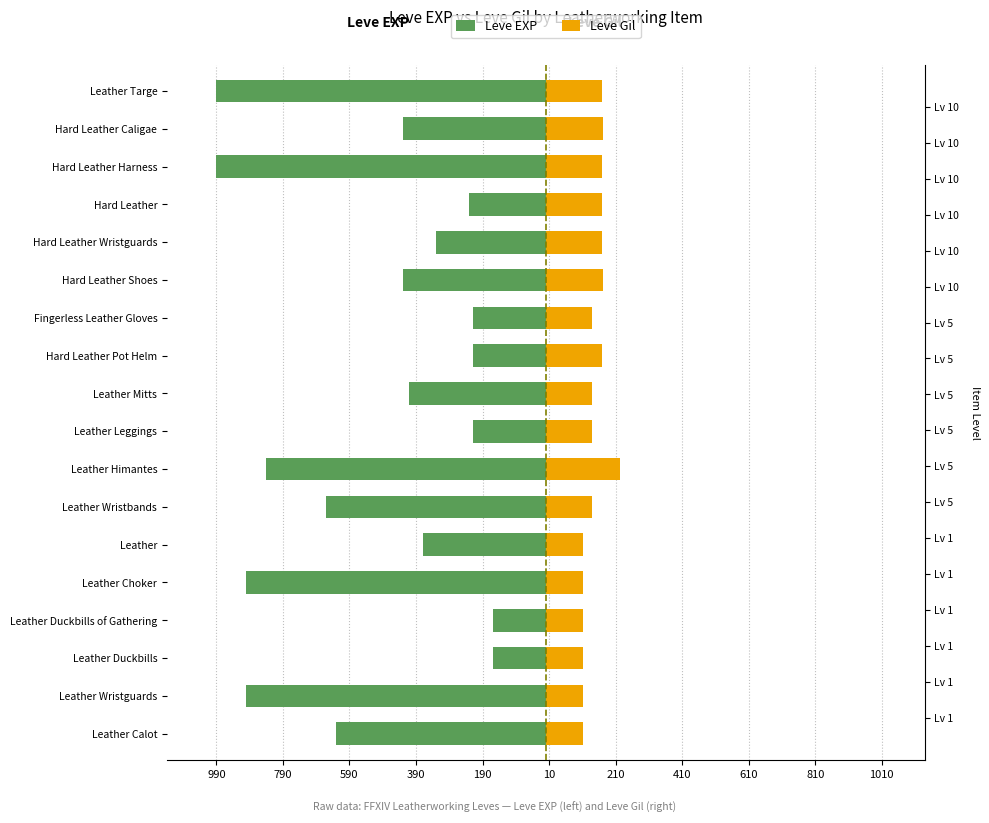

What are all the series names shown in the legend?

Leve EXP, Leve Gil